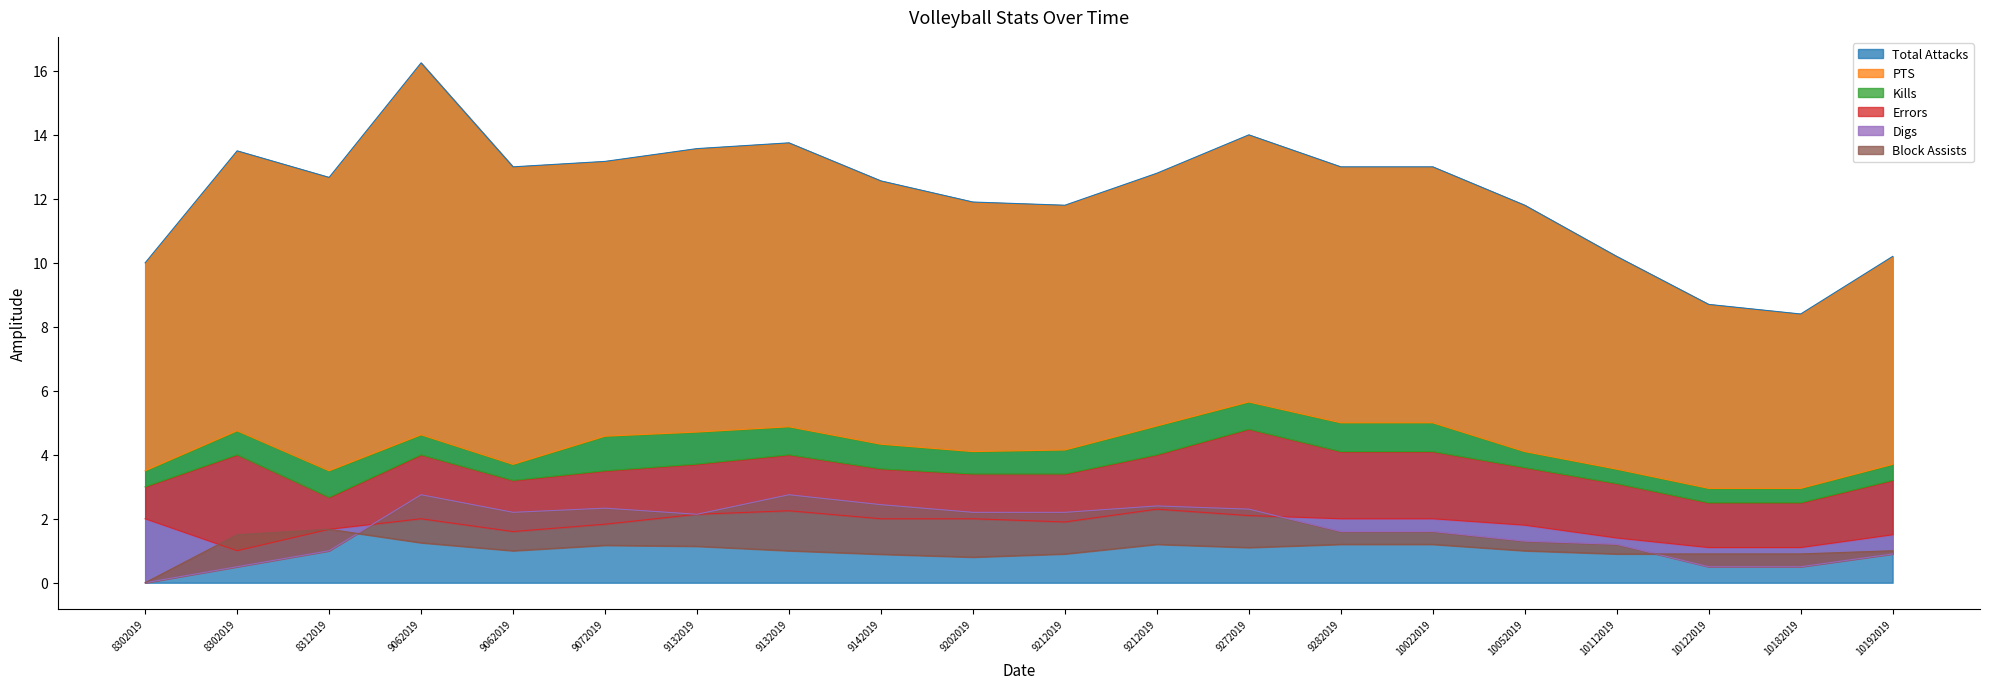

Reading left to right, extract all data points from this chart.

Total Attacks: 10.0	13.5	12.7	16.2	13.0	13.2	13.6	13.8	12.6	11.9	11.8	12.8	14.0	13.0	13.0	11.8	10.2	8.7	8.4	10.2
PTS: 3.5	4.8	3.5	4.6	3.7	4.6	4.7	4.9	4.3	4.1	4.2	4.9	5.7	5.0	5.0	4.1	3.5	3.0	3.0	3.7
Kills: 3.0	4.0	2.7	4.0	3.2	3.5	3.7	4.0	3.6	3.4	3.4	4.0	4.8	4.1	4.1	3.6	3.1	2.5	2.5	3.2
Errors: 2.0	1.0	1.7	2.0	1.6	1.8	2.1	2.2	2.0	2.0	1.9	2.3	2.1	2.0	2.0	1.8	1.4	1.1	1.1	1.5
Digs: 0.0	0.5	1.0	2.8	2.2	2.3	2.1	2.8	2.4	2.2	2.2	2.4	2.3	1.6	1.6	1.3	1.2	0.5	0.5	0.9
Block Assists: 0.0	1.5	1.7	1.2	1.0	1.2	1.1	1.0	0.9	0.8	0.9	1.2	1.1	1.2	1.2	1.0	0.9	0.9	0.9	1.0